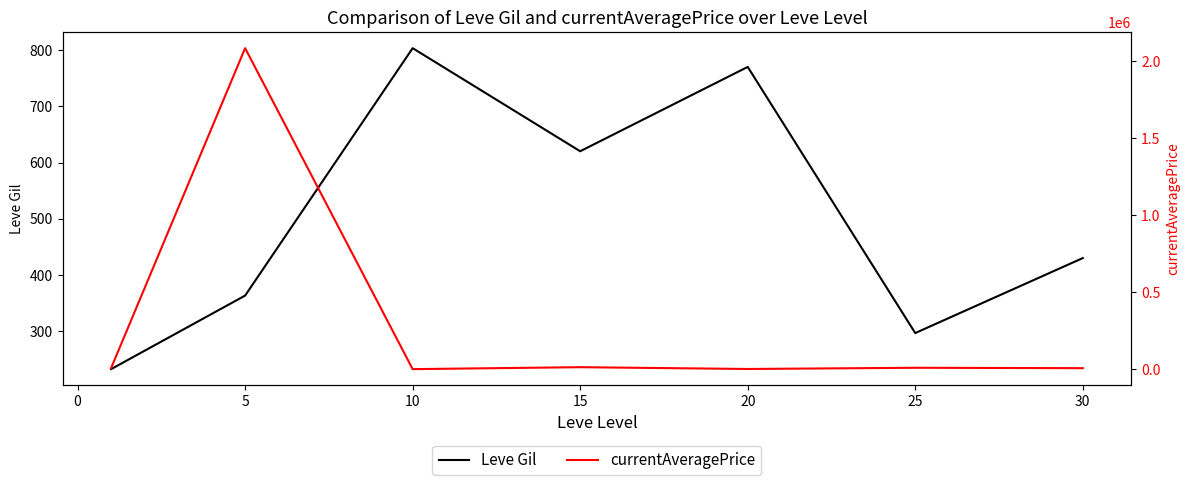

Is it true that Leve Gil equals 230.8 at 5?

False